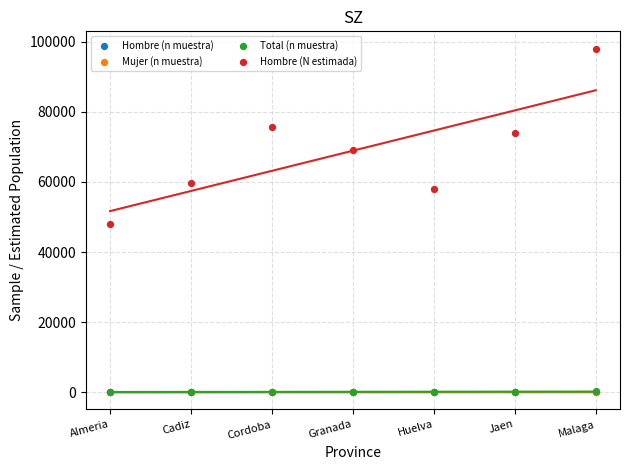

At which category is the sum across all series the highest?

Malaga